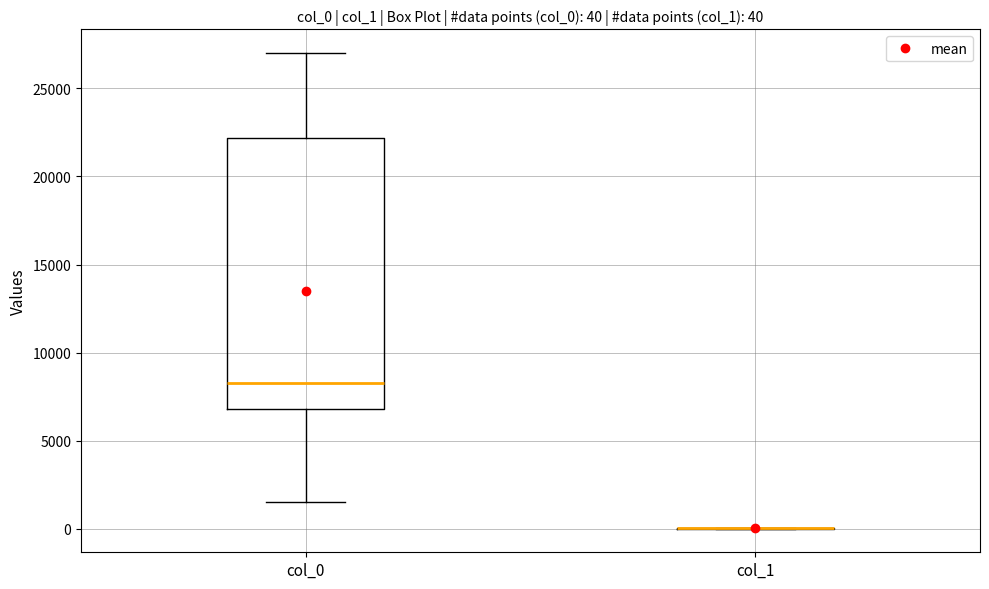

Comparing the boxes themselves (not the whiskers), which one is the tallest?

col_0